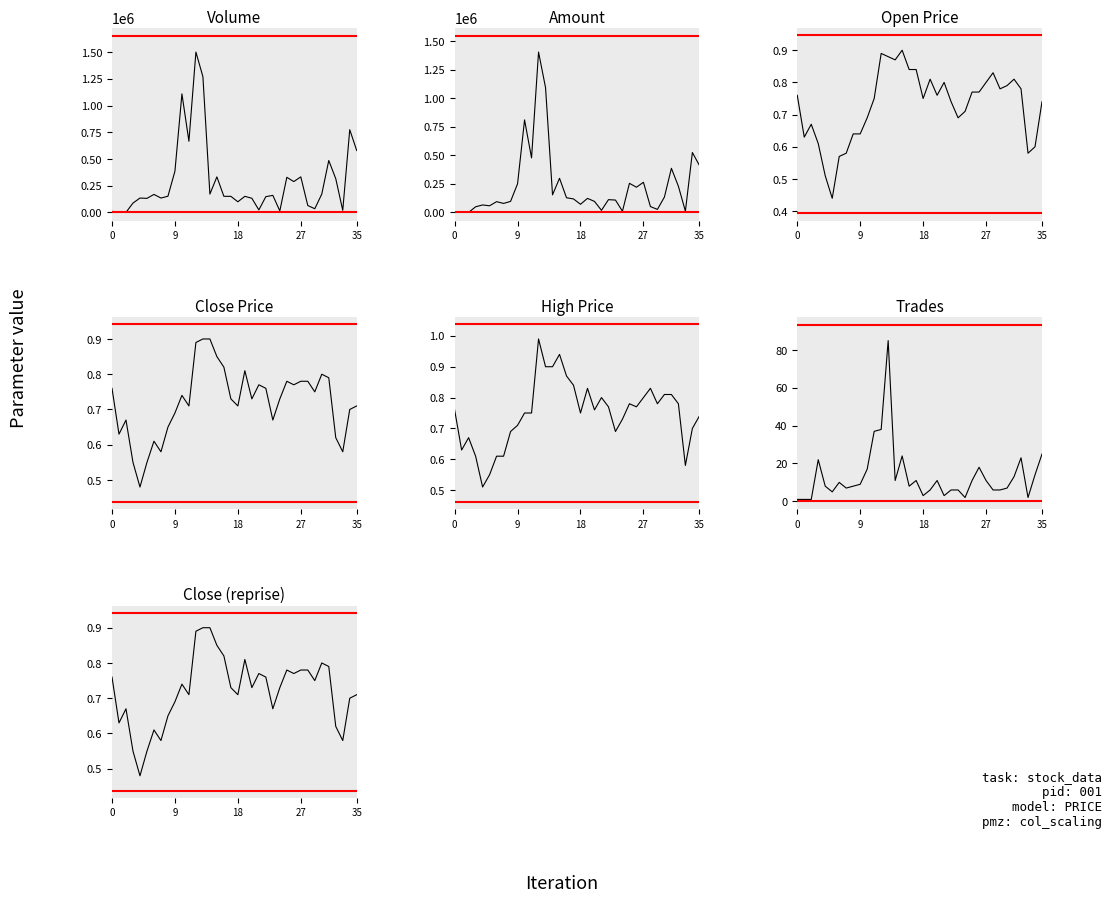

Rank the series by their maximum value, from lowest to highest.

Open (col_3), Close (col_6), High (col_4), Trades (col_8), Amount (col_2), Volume (col_1)